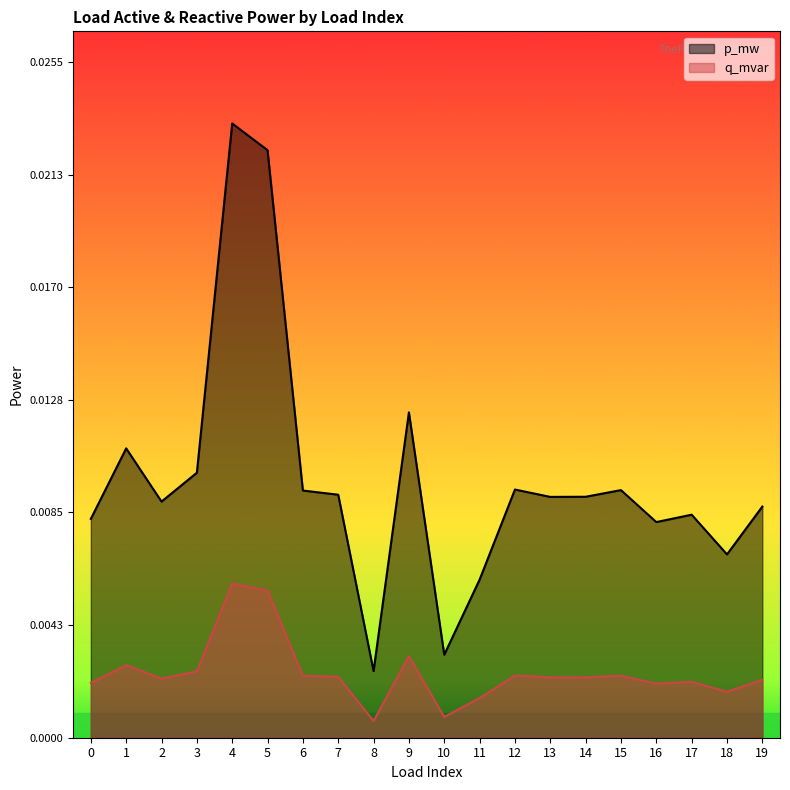

True or false: q_mvar has more than 1 interior local peaks.

True